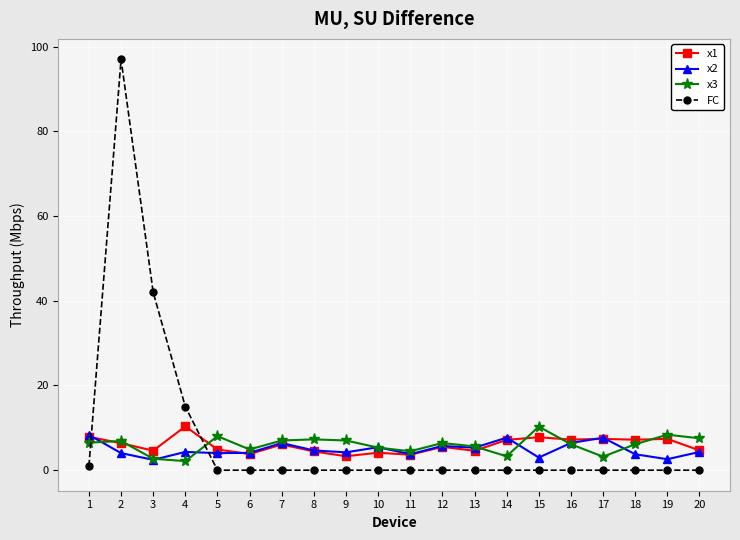

Is the value of x1 at 8 greater than the value of x3 at 19?

No